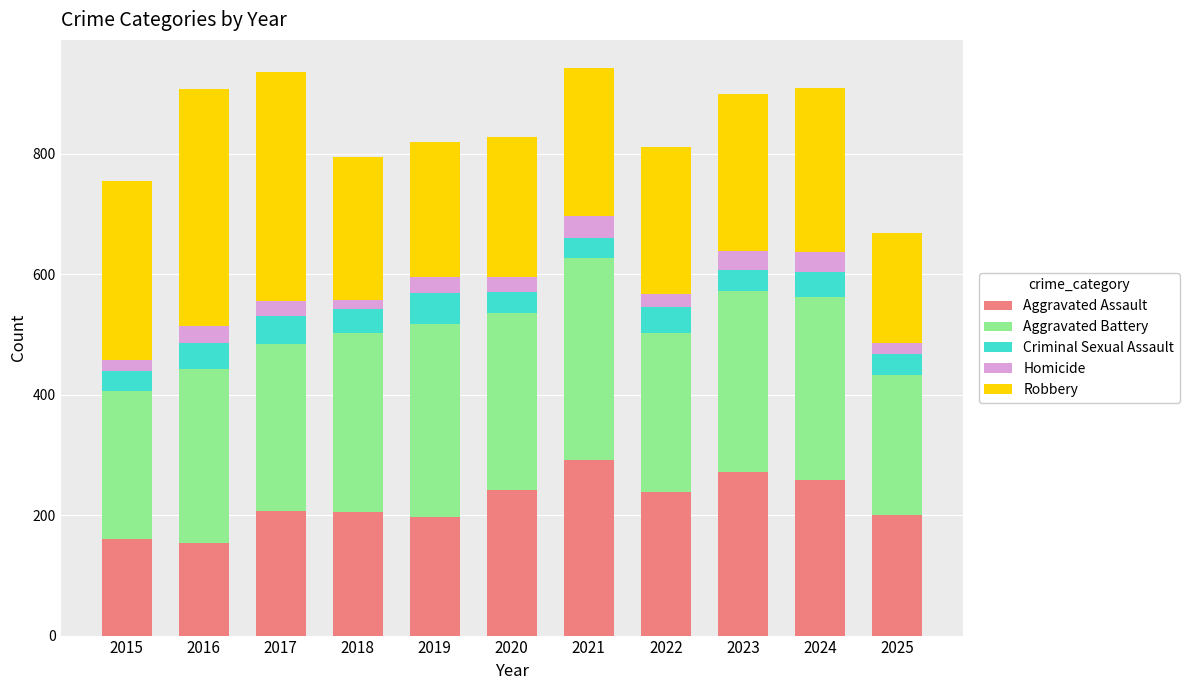

What is the highest value of the Aggravated Assault series?

292